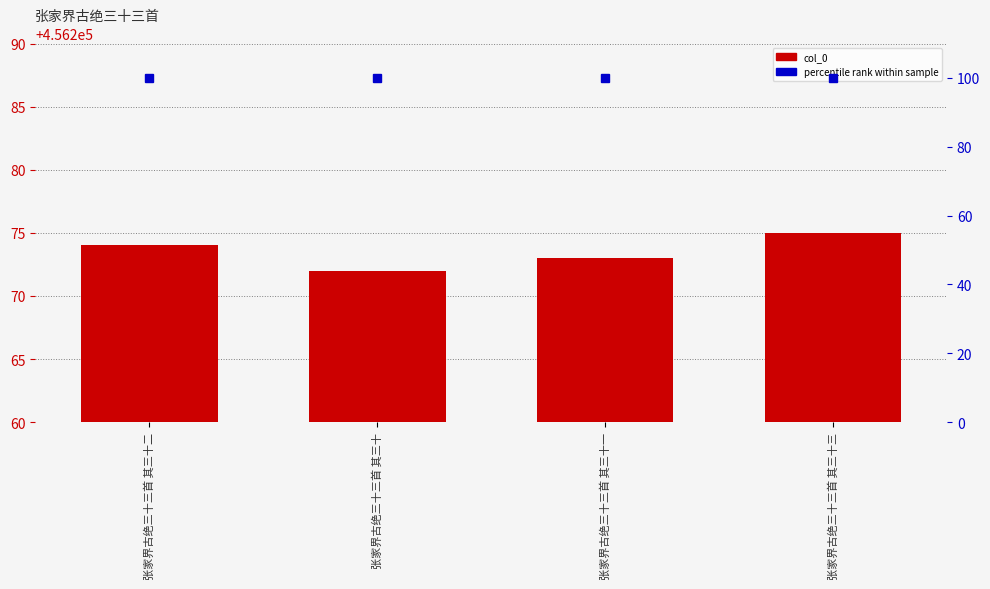

Rank the series by their maximum value, from highest to lowest.

col_0, percentile rank